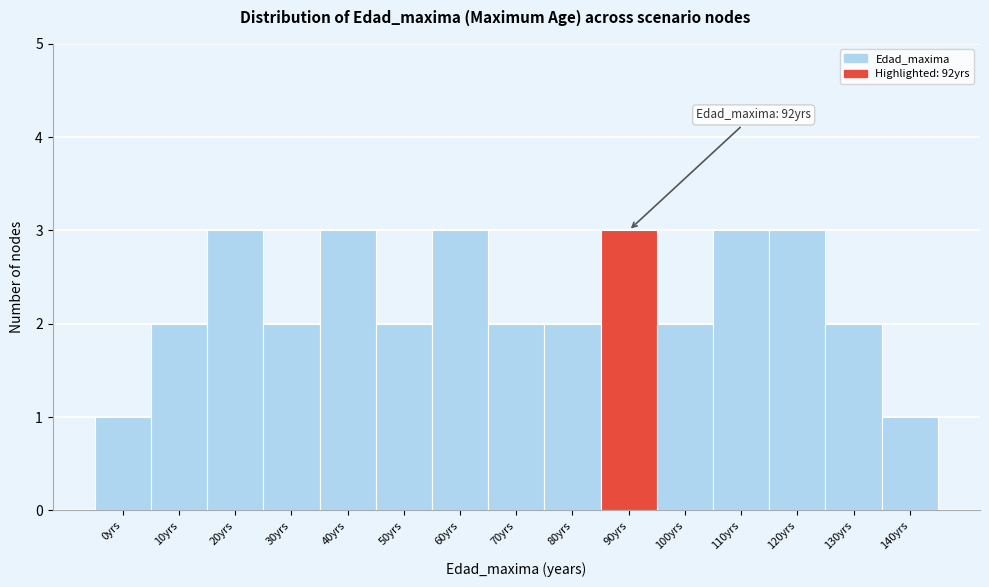

Reading right to left, what are all the values shown in this chart?

140yrs=1	130yrs=2	120yrs=3	110yrs=3	100yrs=2	90yrs=3	80yrs=2	70yrs=2	60yrs=3	50yrs=2	40yrs=3	30yrs=2	20yrs=3	10yrs=2	0yrs=1